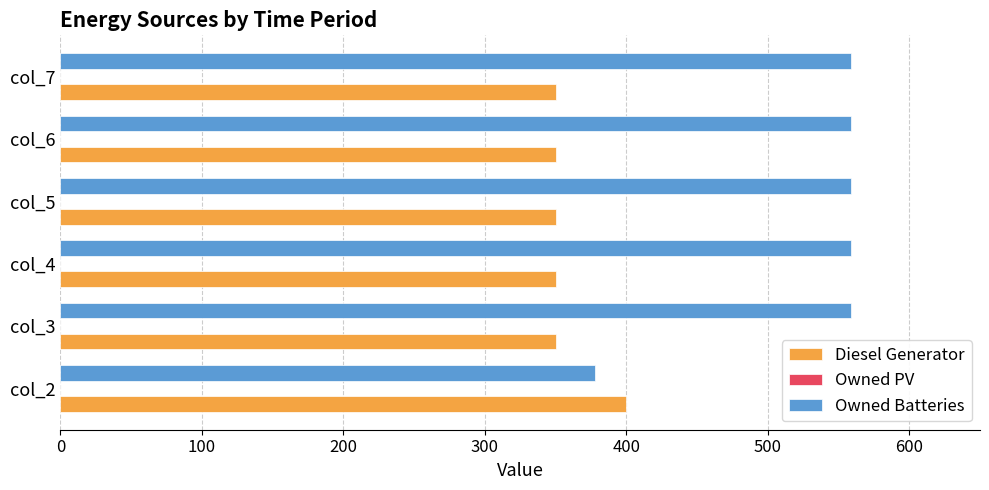

What is the difference between the maximum and second lowest values in the Diesel Generator series?

50